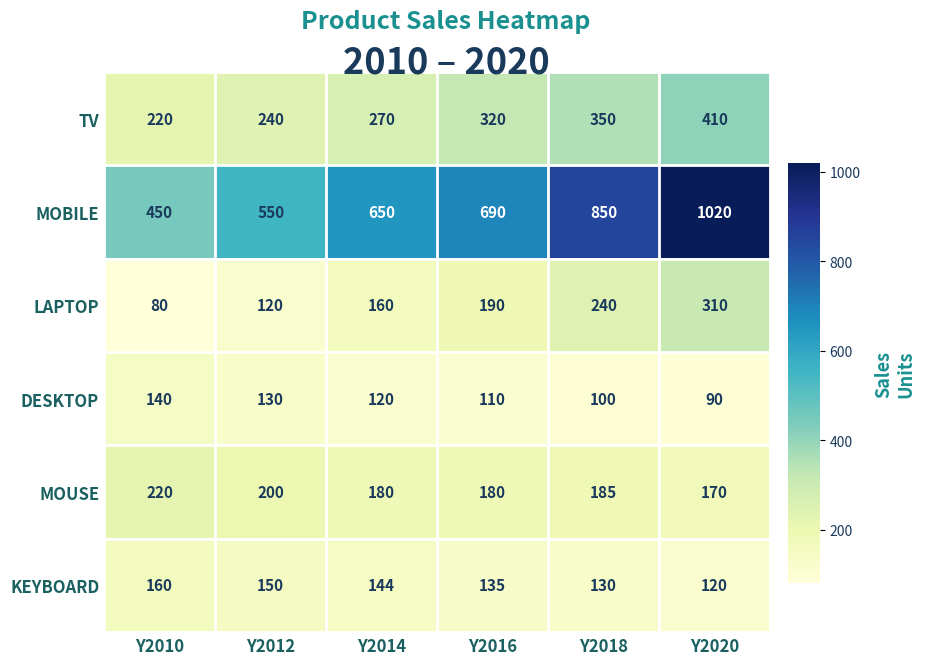

At which category does the chart reach its peak across all series?

Y2020